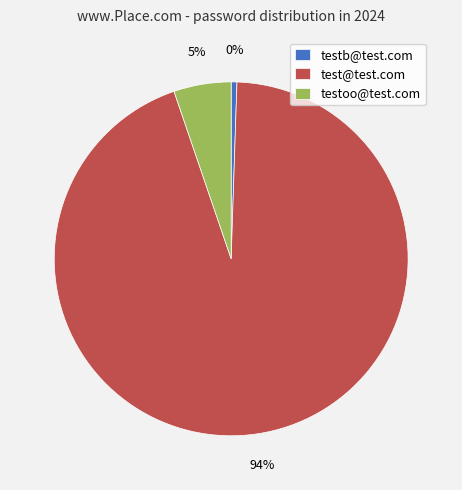

What percentage do test@test.com and testb@test.com together represent?

94.8%